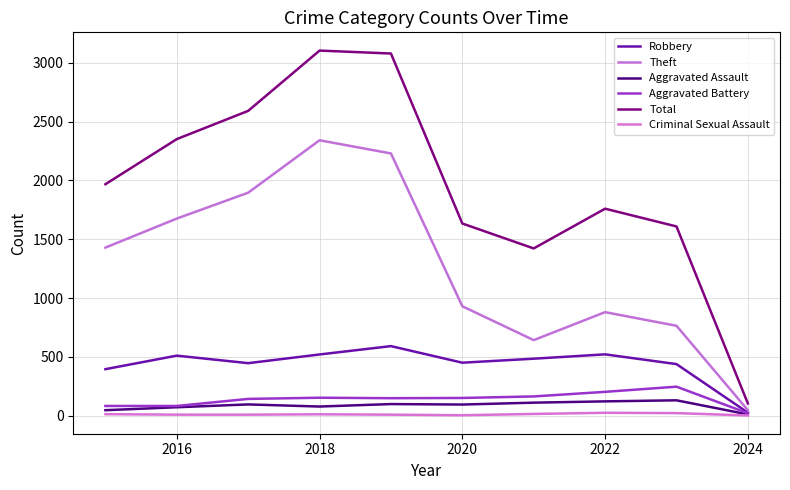

True or false: Aggravated Battery and Total intersect in this chart.

False